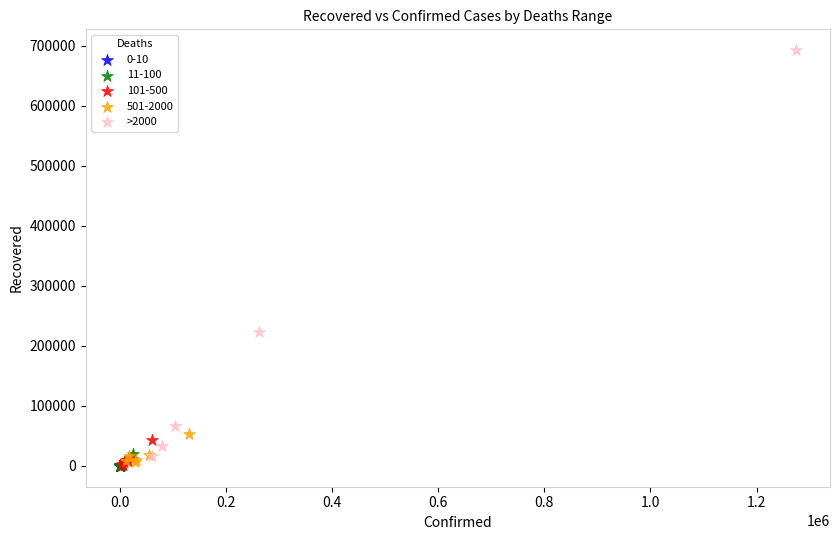

Which series has the widest spread of Y values?

>2000